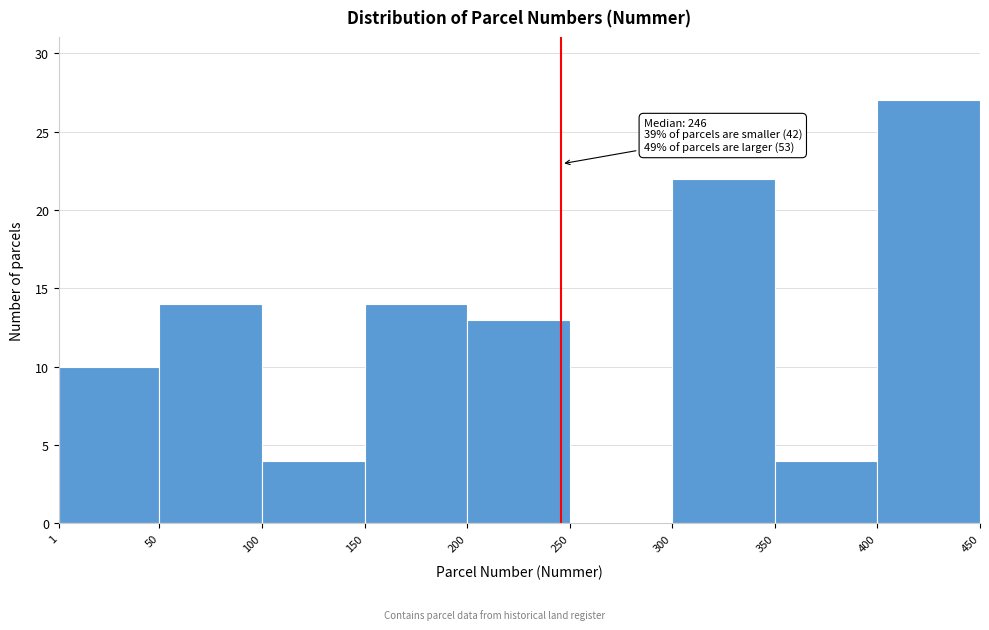

Over which range of the x-axis is the bar tallest?

400 to 450